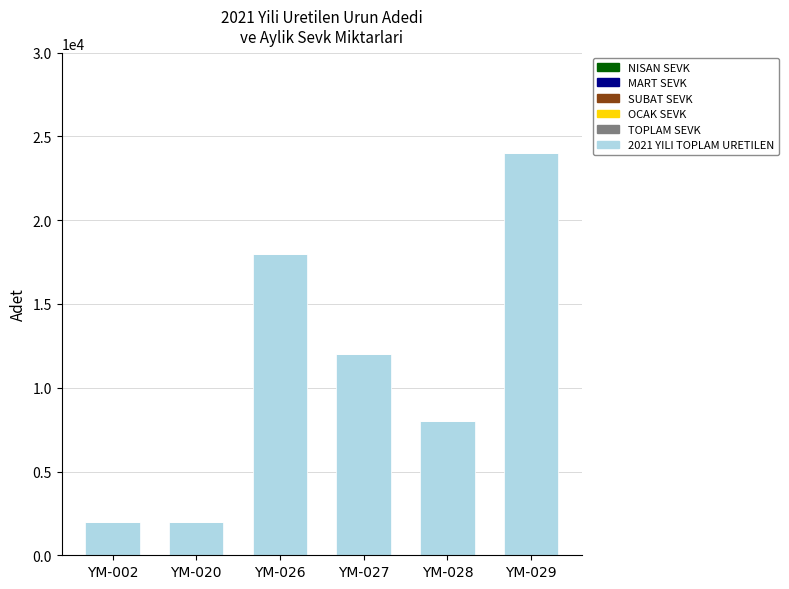

What is the maximum value shown in the chart?

24000